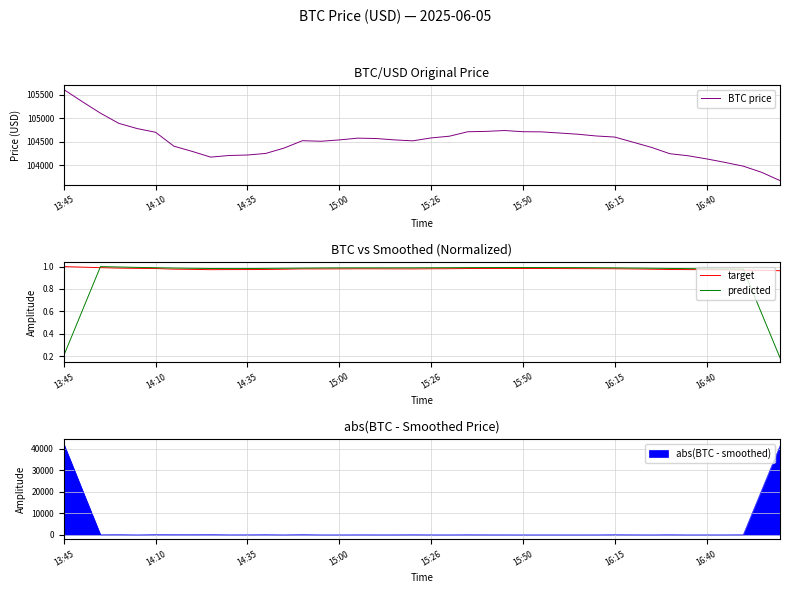

The BTC price series shows 104536.3 at 15:00. True or false?

True